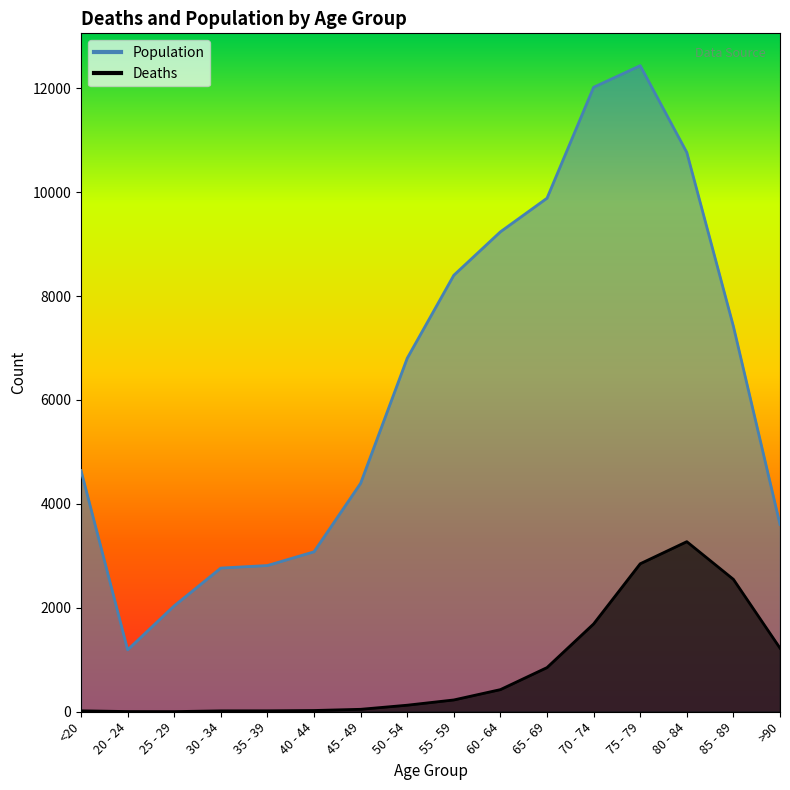

How many data points in Deaths are above 227?

7